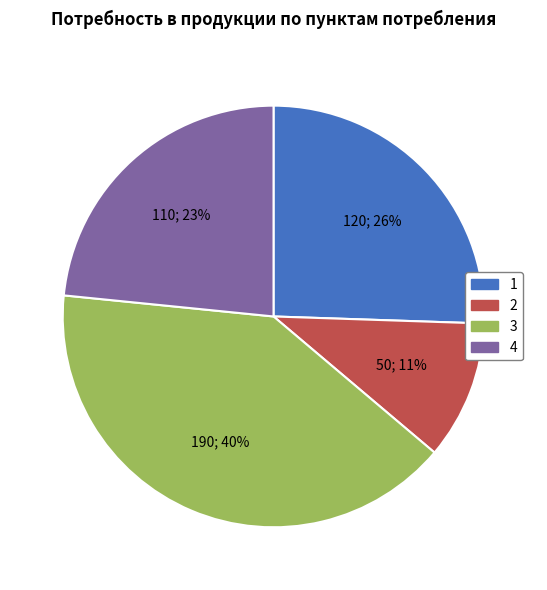

Is there any slice that represents more than half of the pie?

No